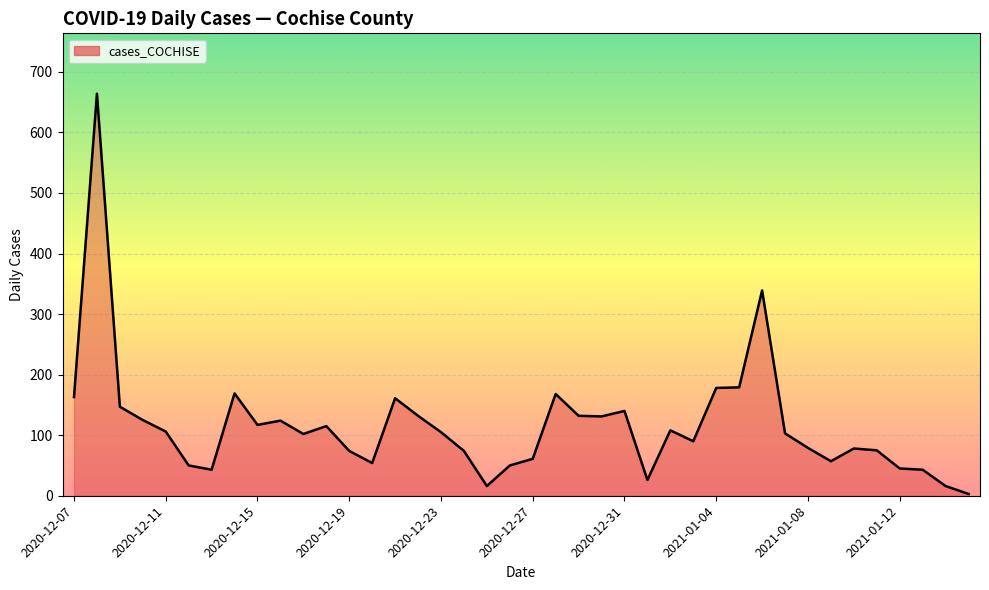

What is the difference between the maximum and minimum values?

661